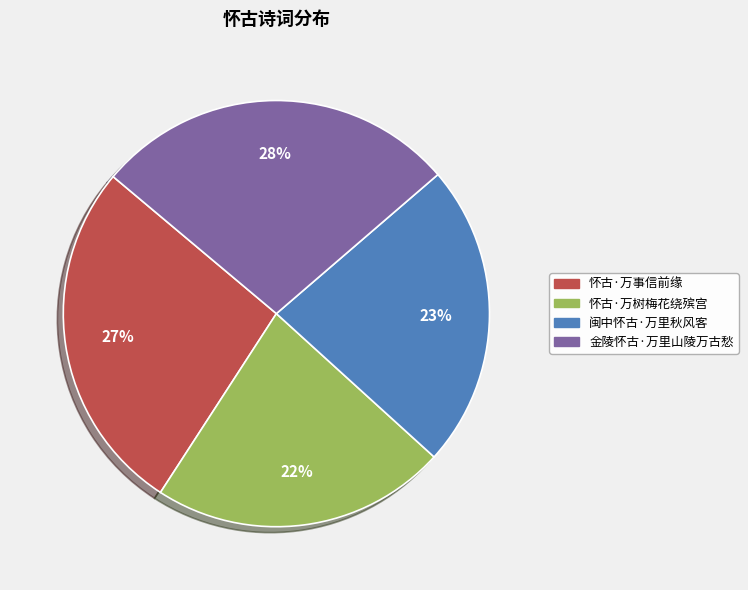

Combined, do 怀古·万树梅花绕殡宫 and 怀古·万事信前缘 account for over 50%?

No